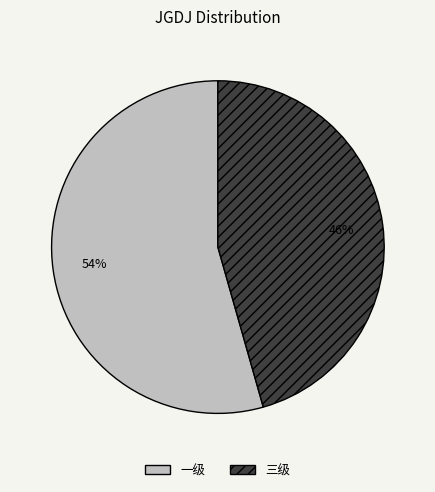

True or false: 三级 accounts for 46% of the total.

True